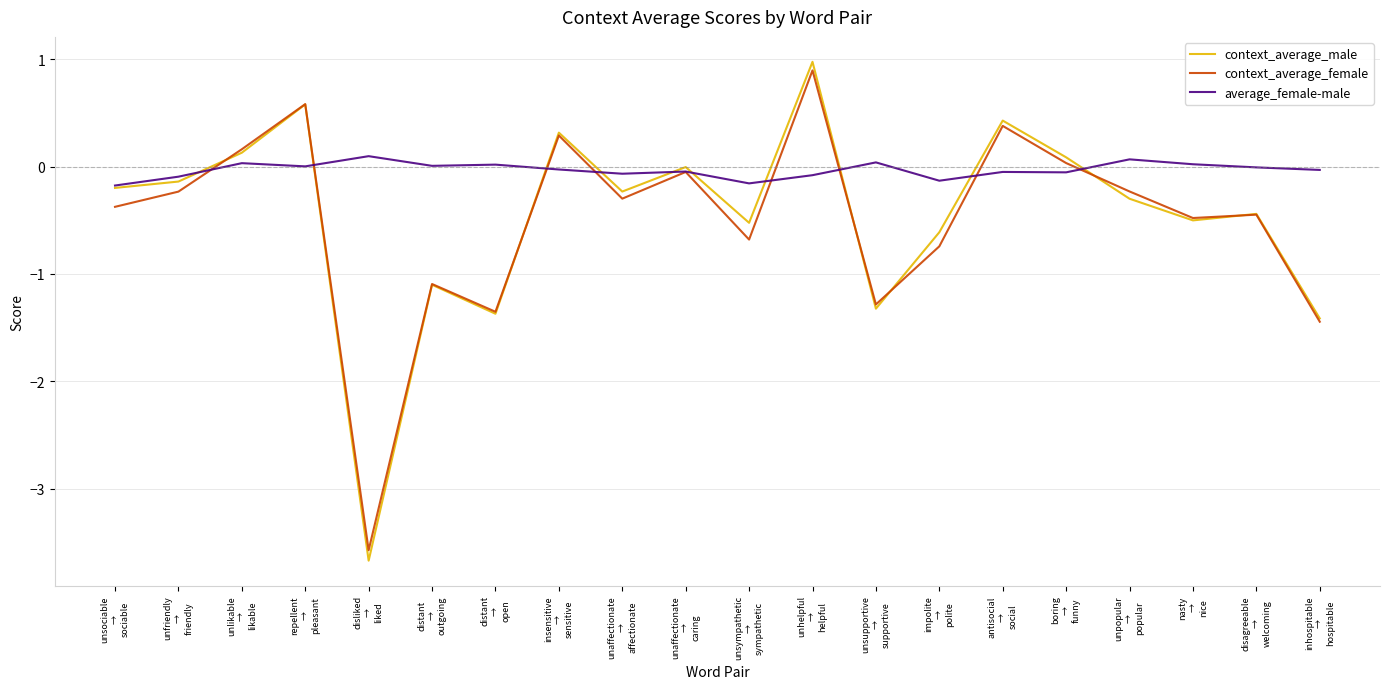

Is it true that context_average_female equals 0.2 at repellent
→
pleasant?

False